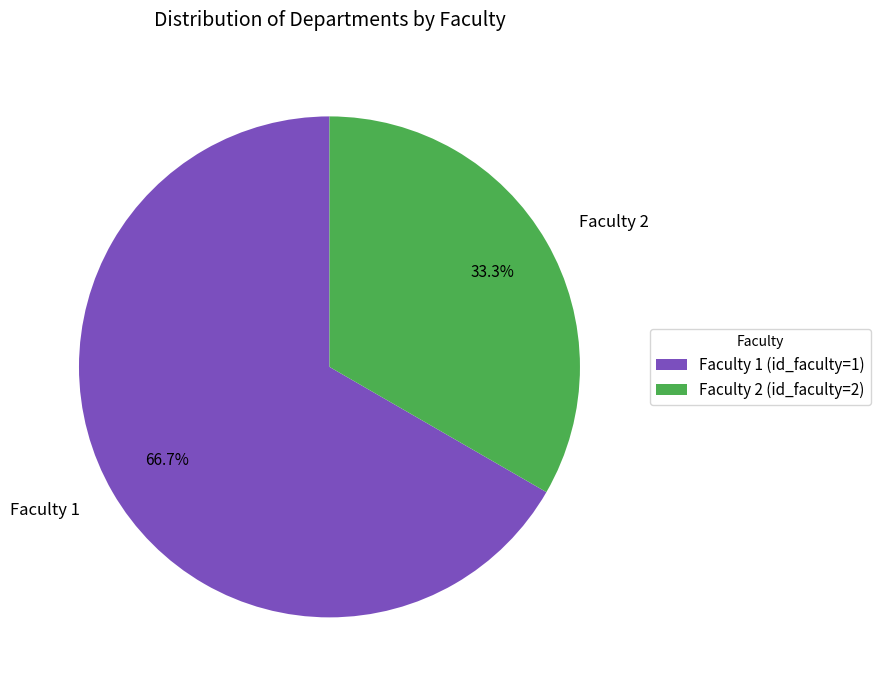

Between Faculty 2 and Faculty 1, which is larger?

Faculty 1